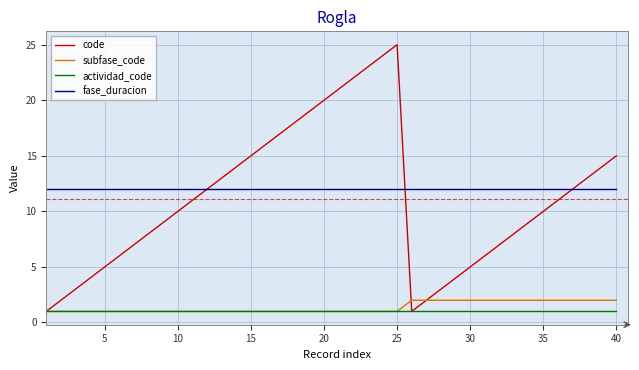

Which series has the largest range (max minus min)?

code